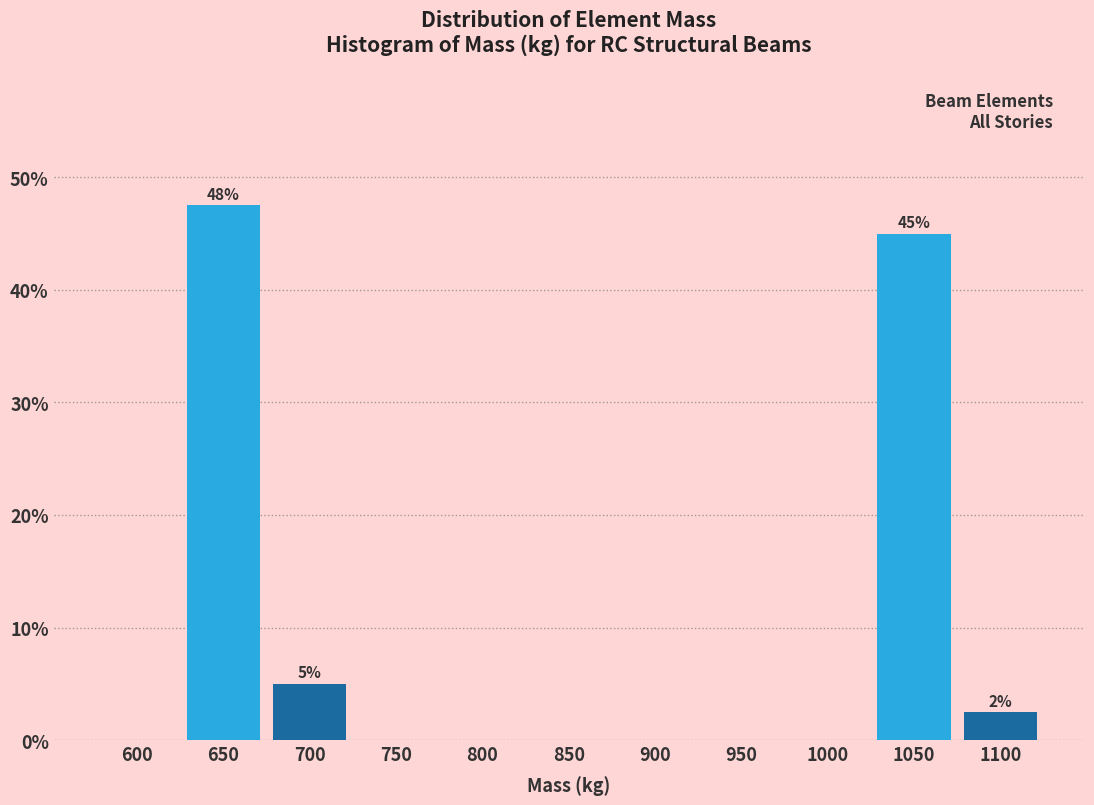

Reading right to left, transcribe all the data shown in this chart.

1100=2.5	1050=45.0	1000=0.0	950=0.0	900=0.0	850=0.0	800=0.0	750=0.0	700=5.0	650=47.5	600=0.0